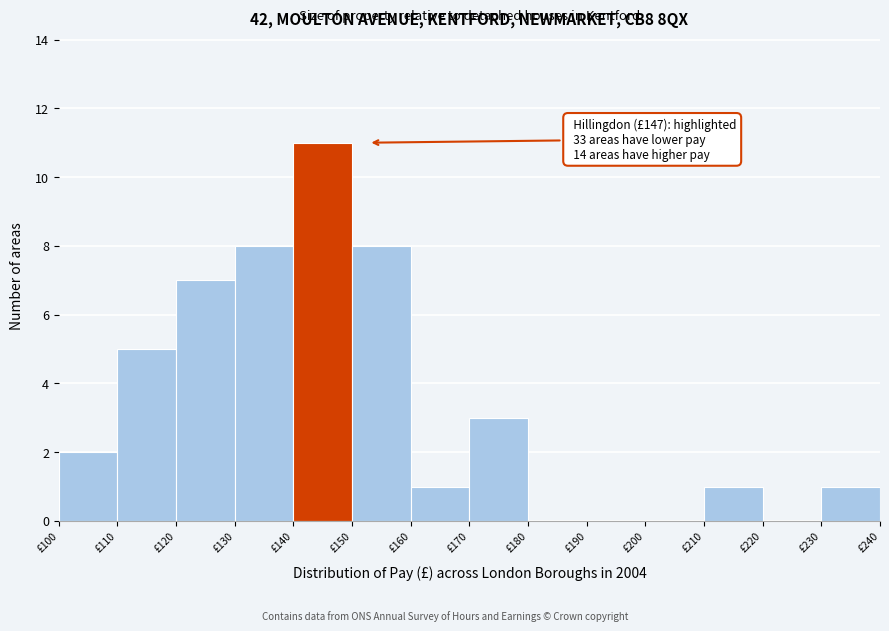

Over which range of the x-axis is the bar tallest?

140 to 150